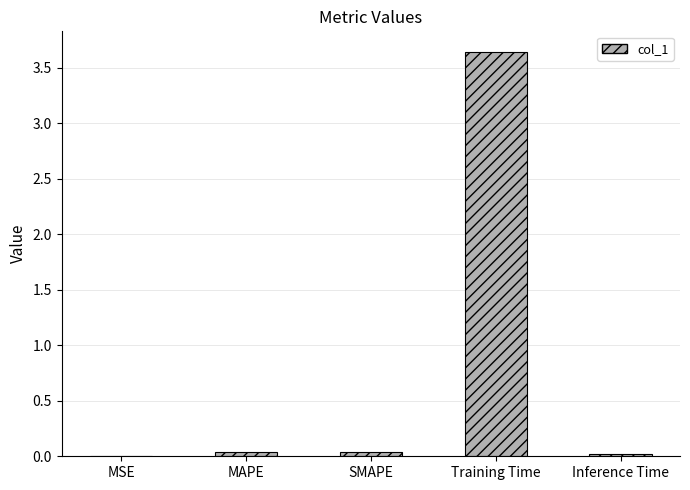

Count the number of categories in the chart.

5